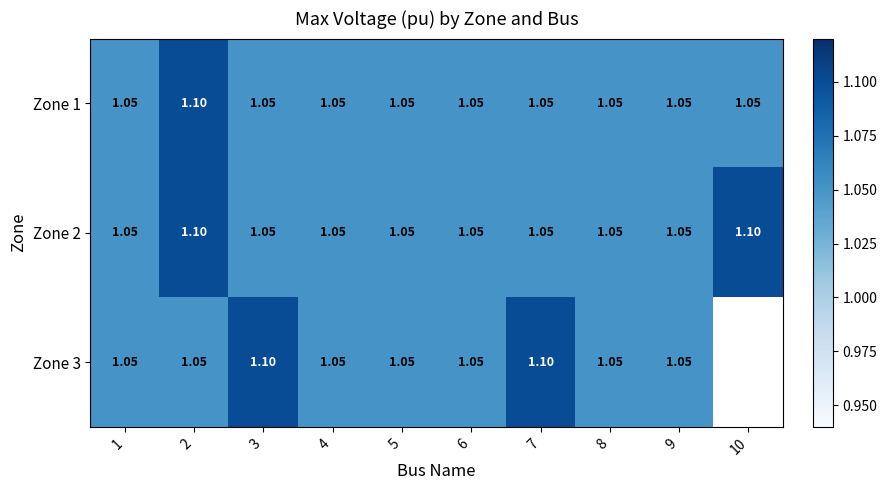

What is the maximum value for Zone 2?

1.1